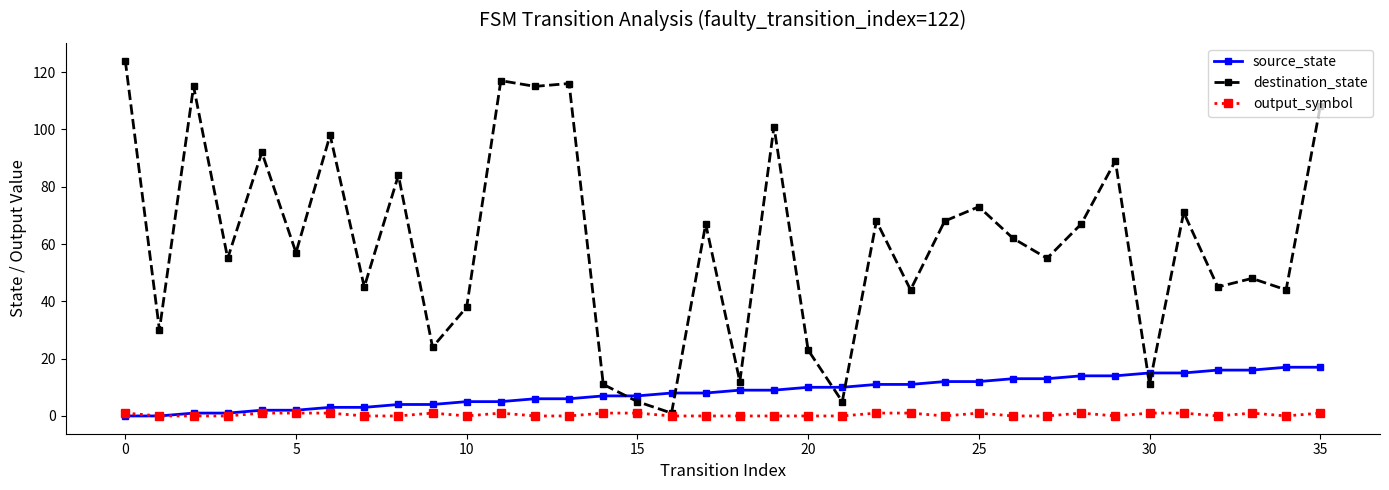

What is the maximum value for source_state?

17